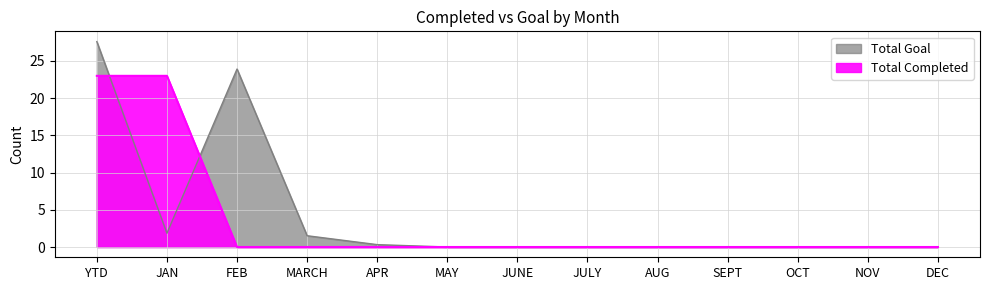

True or false: Total Completed and Total Goal cross at least once.

True